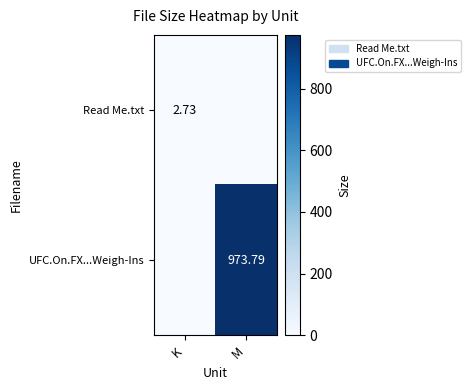

Which series has the largest total across all categories?

UFC.On.FX...Weigh-Ins